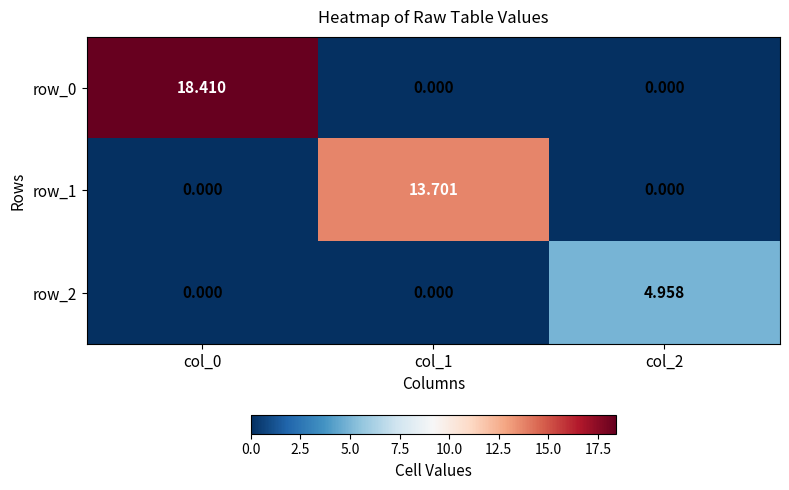

Is the value of row_2 at col_2 greater than the value of row_0 at col_0?

No